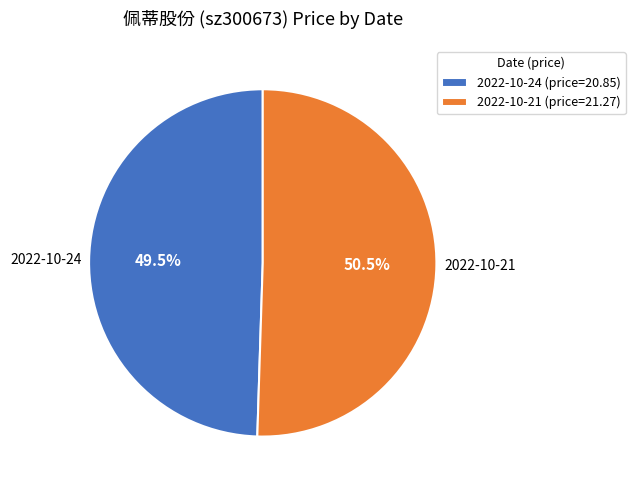

Do 2022-10-21 (price=21.27) and 2022-10-24 (price=20.85) together represent more than half of the pie?

Yes